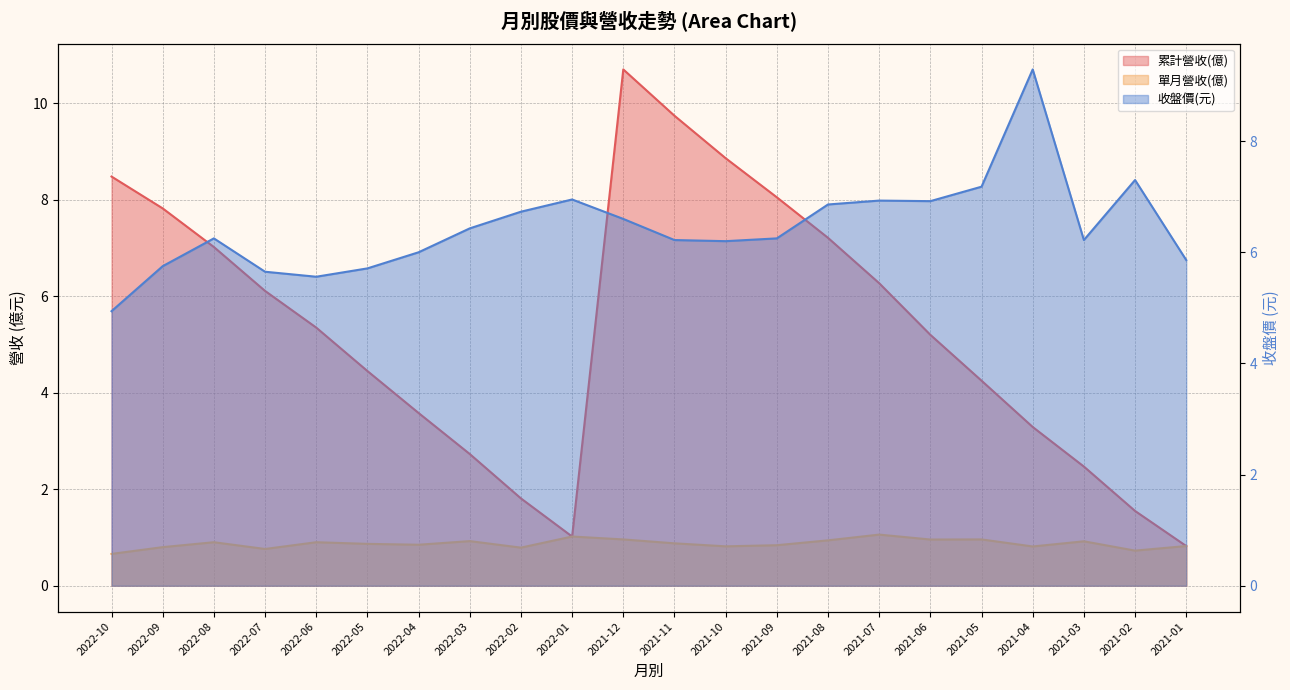

List the series in order of their overall mean, lowest first.

單月營收(億), 累計營收(億), 收盤價